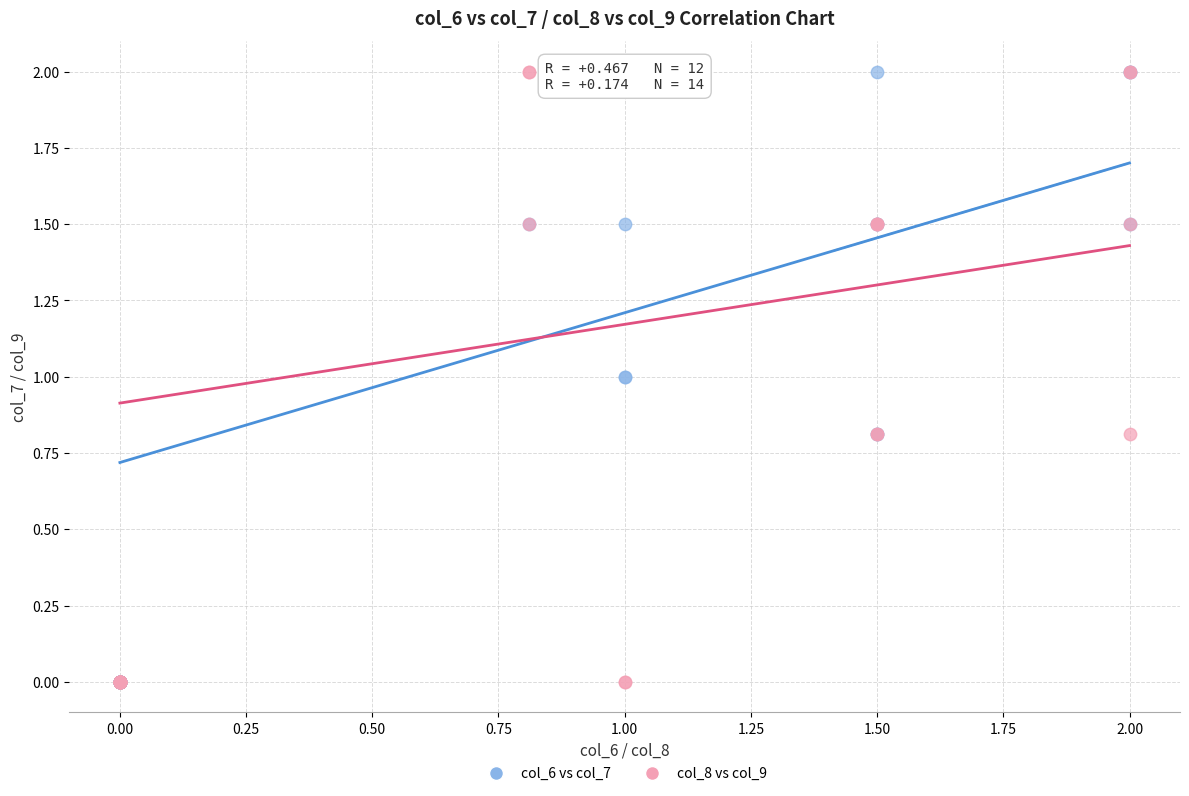

What are all the series names shown in the legend?

col_6 vs col_7, col_8 vs col_9